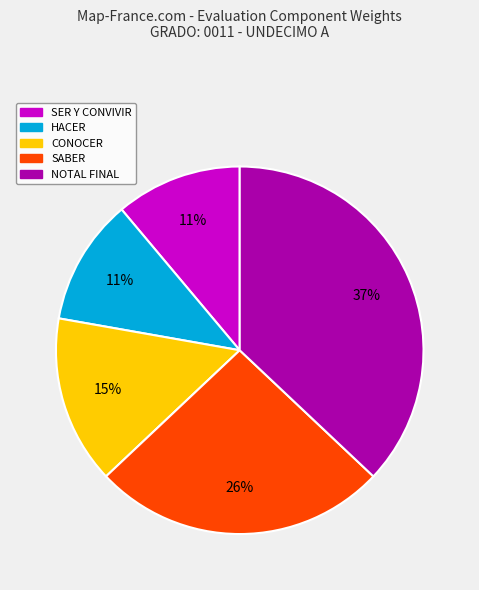

What is the largest slice in the pie chart?

NOTAL FINAL